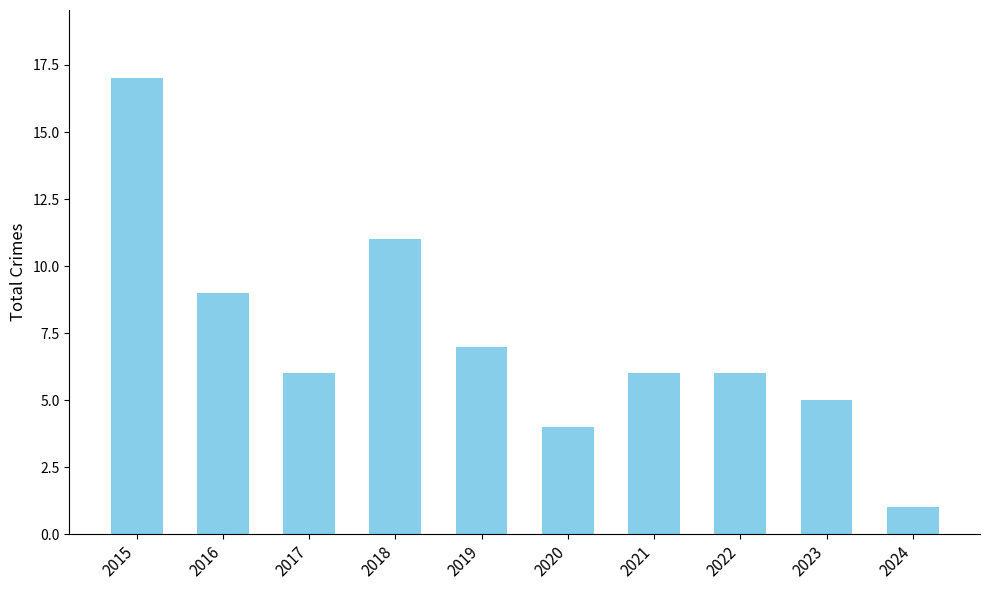

What is the approximate value at 2020?

4